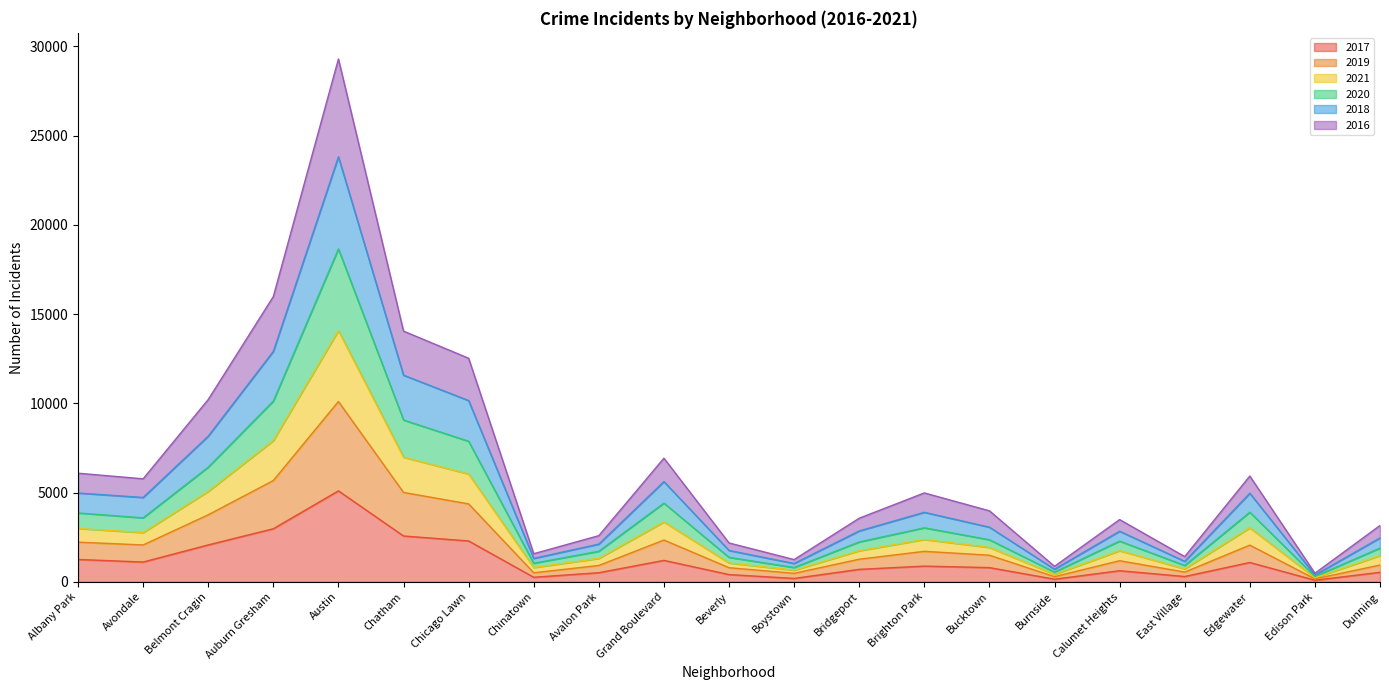

True or false: 2017 and 2016 intersect in this chart.

False